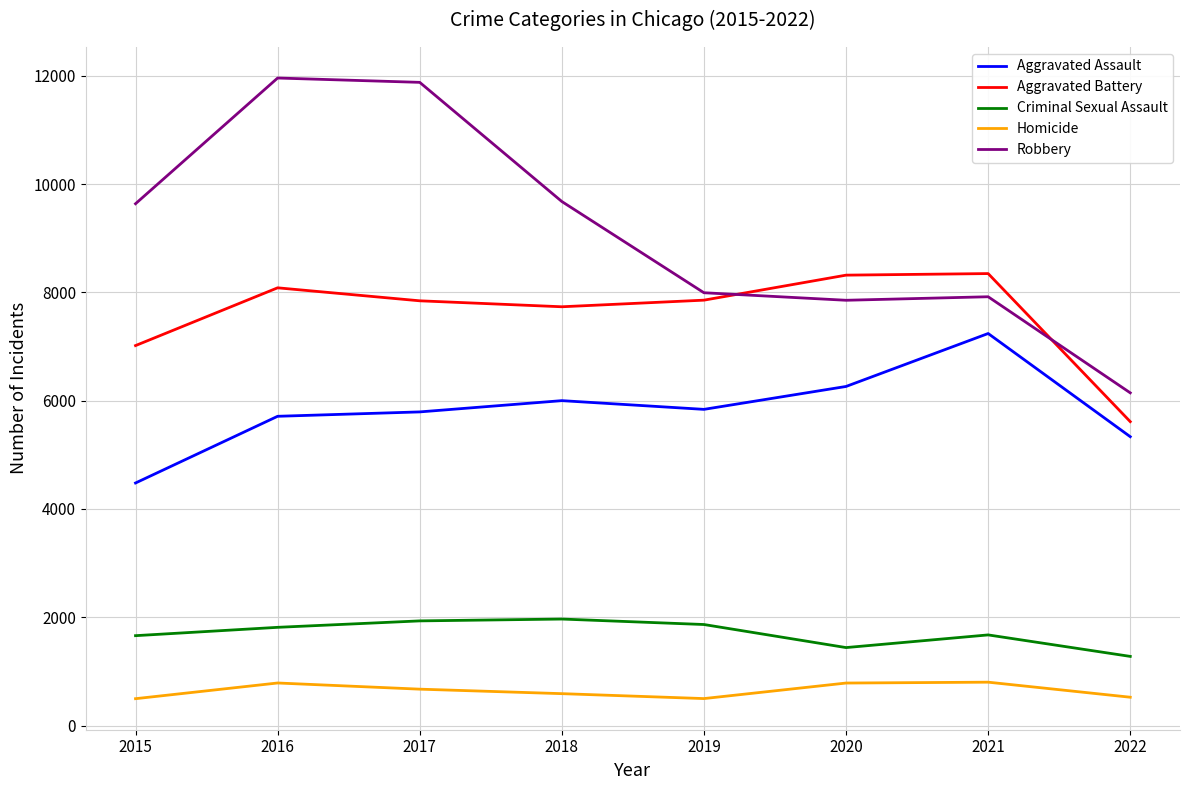

True or false: Aggravated Battery has more than 2 interior local peaks.

False